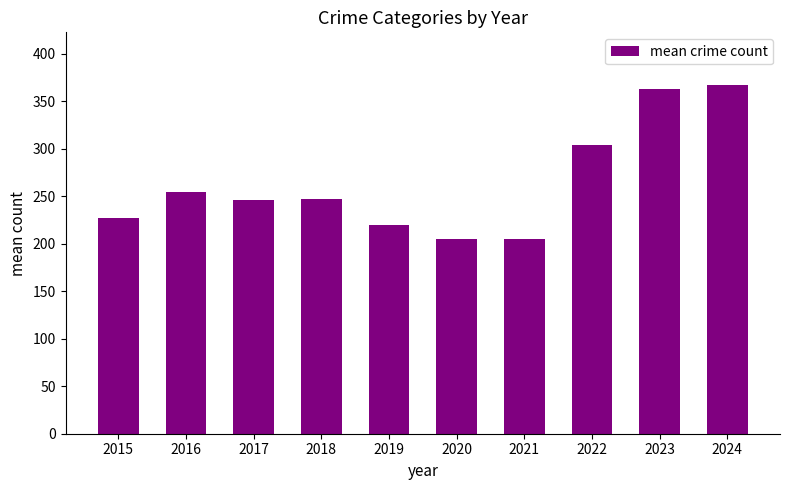

What is the minimum value shown in the chart?

204.8